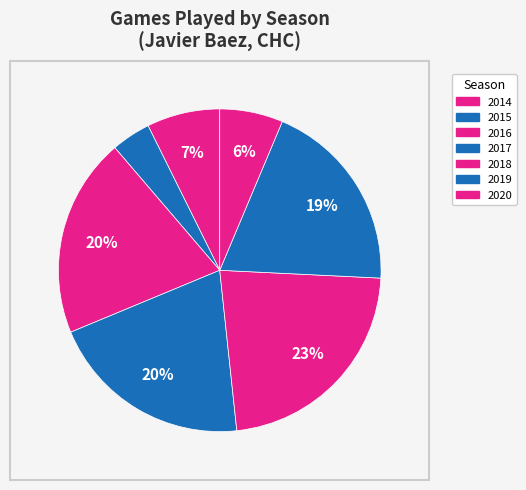

Is there a majority slice in this chart?

No